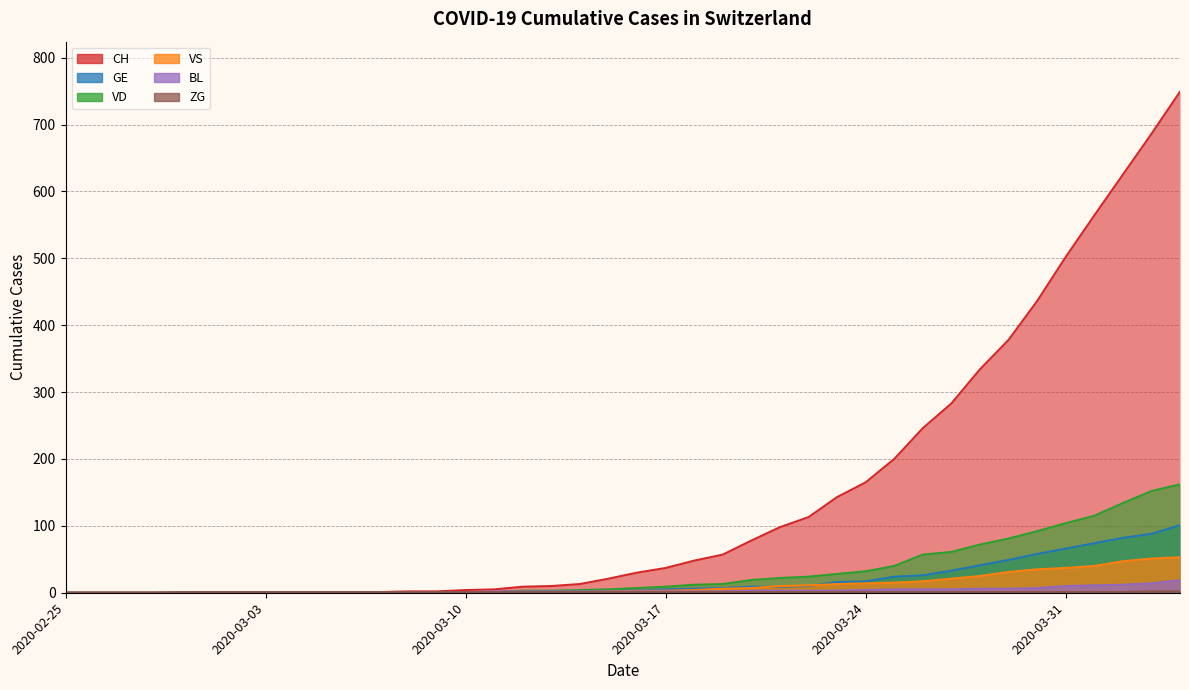

Reading left to right, list all the values displayed in this chart.

CH: 2020-02-25=0	2020-02-26=0	2020-02-27=0	2020-02-28=0	2020-02-29=0	2020-03-01=0	2020-03-02=0	2020-03-03=0	2020-03-04=0	2020-03-05=0	2020-03-06=1	2020-03-07=1	2020-03-08=2	2020-03-09=2	2020-03-10=4	2020-03-11=5	2020-03-12=9	2020-03-13=10	2020-03-14=13	2020-03-15=21	2020-03-16=30	2020-03-17=37	2020-03-18=48	2020-03-19=57	2020-03-20=78	2020-03-21=98	2020-03-22=113	2020-03-23=143	2020-03-24=165	2020-03-25=200	2020-03-26=246	2020-03-27=283	2020-03-28=334	2020-03-29=378	2020-03-30=436	2020-03-31=502	2020-04-01=564	2020-04-02=625	2020-04-03=686	2020-04-04=749
GE: 2020-02-25=0	2020-02-26=0	2020-02-27=0	2020-02-28=0	2020-02-29=0	2020-03-01=0	2020-03-02=0	2020-03-03=0	2020-03-04=0	2020-03-05=0	2020-03-06=0	2020-03-07=0	2020-03-08=0	2020-03-09=0	2020-03-10=1	2020-03-11=1	2020-03-12=2	2020-03-13=2	2020-03-14=2	2020-03-15=4	2020-03-16=4	2020-03-17=5	2020-03-18=6	2020-03-19=7	2020-03-20=9	2020-03-21=9	2020-03-22=10	2020-03-23=16	2020-03-24=17	2020-03-25=24	2020-03-26=26	2020-03-27=33	2020-03-28=41	2020-03-29=49	2020-03-30=58	2020-03-31=66	2020-04-01=74	2020-04-02=82	2020-04-03=88	2020-04-04=101
VD: 2020-02-25=0	2020-02-26=0	2020-02-27=0	2020-02-28=0	2020-02-29=0	2020-03-01=0	2020-03-02=0	2020-03-03=0	2020-03-04=0	2020-03-05=0	2020-03-06=1	2020-03-07=1	2020-03-08=1	2020-03-09=1	2020-03-10=1	2020-03-11=1	2020-03-12=3	2020-03-13=3	2020-03-14=4	2020-03-15=5	2020-03-16=7	2020-03-17=9	2020-03-18=12	2020-03-19=13	2020-03-20=19	2020-03-21=22	2020-03-22=24	2020-03-23=28	2020-03-24=32	2020-03-25=40	2020-03-26=57	2020-03-27=61	2020-03-28=72	2020-03-29=81	2020-03-30=92	2020-03-31=104	2020-04-01=115	2020-04-02=134	2020-04-03=152	2020-04-04=162
VS: 2020-02-25=0	2020-02-26=0	2020-02-27=0	2020-02-28=0	2020-02-29=0	2020-03-01=0	2020-03-02=0	2020-03-03=0	2020-03-04=0	2020-03-05=0	2020-03-06=0	2020-03-07=0	2020-03-08=0	2020-03-09=0	2020-03-10=0	2020-03-11=1	2020-03-12=0	2020-03-13=1	2020-03-14=1	2020-03-15=2	2020-03-16=3	2020-03-17=3	2020-03-18=4	2020-03-19=6	2020-03-20=7	2020-03-21=10	2020-03-22=11	2020-03-23=13	2020-03-24=14	2020-03-25=15	2020-03-26=17	2020-03-27=21	2020-03-28=25	2020-03-29=31	2020-03-30=35	2020-03-31=37	2020-04-01=40	2020-04-02=47	2020-04-03=51	2020-04-04=53
BL: 2020-02-25=0	2020-02-26=0	2020-02-27=0	2020-02-28=0	2020-02-29=0	2020-03-01=0	2020-03-02=0	2020-03-03=0	2020-03-04=0	2020-03-05=0	2020-03-06=0	2020-03-07=0	2020-03-08=1	2020-03-09=1	2020-03-10=1	2020-03-11=2	2020-03-12=2	2020-03-13=2	2020-03-14=2	2020-03-15=2	2020-03-16=2	2020-03-17=2	2020-03-18=2	2020-03-19=2	2020-03-20=3	2020-03-21=3	2020-03-22=3	2020-03-23=3	2020-03-24=4	2020-03-25=5	2020-03-26=5	2020-03-27=5	2020-03-28=6	2020-03-29=6	2020-03-30=7	2020-03-31=10	2020-04-01=11	2020-04-02=12	2020-04-03=14	2020-04-04=19
ZG: 2020-02-25=0	2020-02-26=0	2020-02-27=0	2020-02-28=0	2020-02-29=1	2020-03-01=1	2020-03-02=1	2020-03-03=1	2020-03-04=1	2020-03-05=1	2020-03-06=1	2020-03-07=1	2020-03-08=1	2020-03-09=1	2020-03-10=1	2020-03-11=1	2020-03-12=1	2020-03-13=1	2020-03-14=1	2020-03-15=1	2020-03-16=1	2020-03-17=1	2020-03-18=1	2020-03-19=1	2020-03-20=1	2020-03-21=1	2020-03-22=1	2020-03-23=1	2020-03-24=1	2020-03-25=1	2020-03-26=1	2020-03-27=1	2020-03-28=1	2020-03-29=1	2020-03-30=1	2020-03-31=1	2020-04-01=1	2020-04-02=1	2020-04-03=2	2020-04-04=2